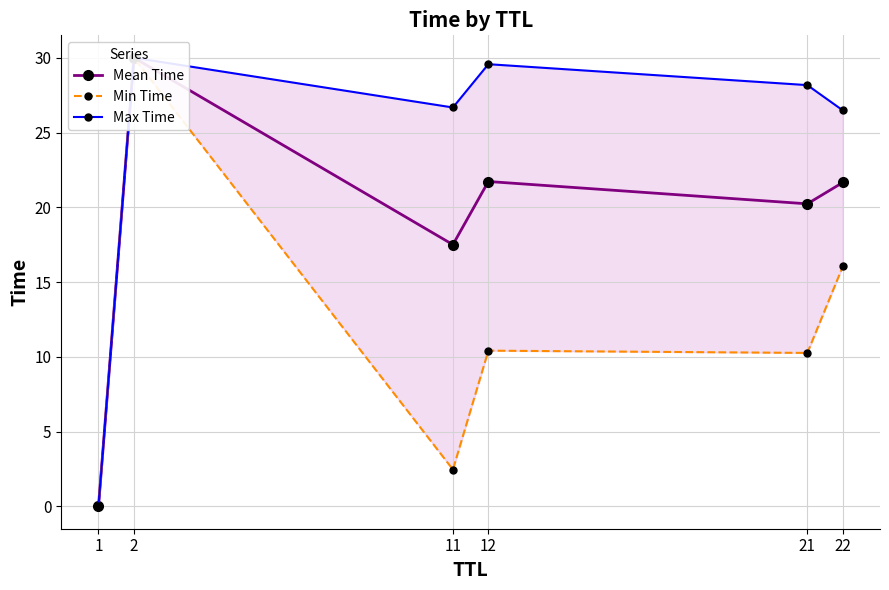

True or false: Max Time and Mean Time intersect in this chart.

False